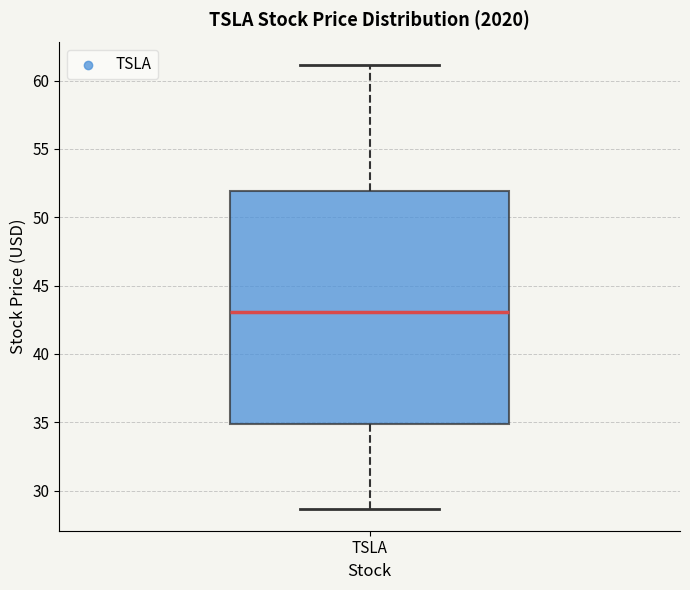

Read this box plot against the y-axis: the position of the median line, the range covered by the box, and the ends of both whiskers. The values are not printed on the chart, so give them approximately, as read against the axis.

median 43.0, box 35.0 to 52.0, whiskers 28.5 to 61.0